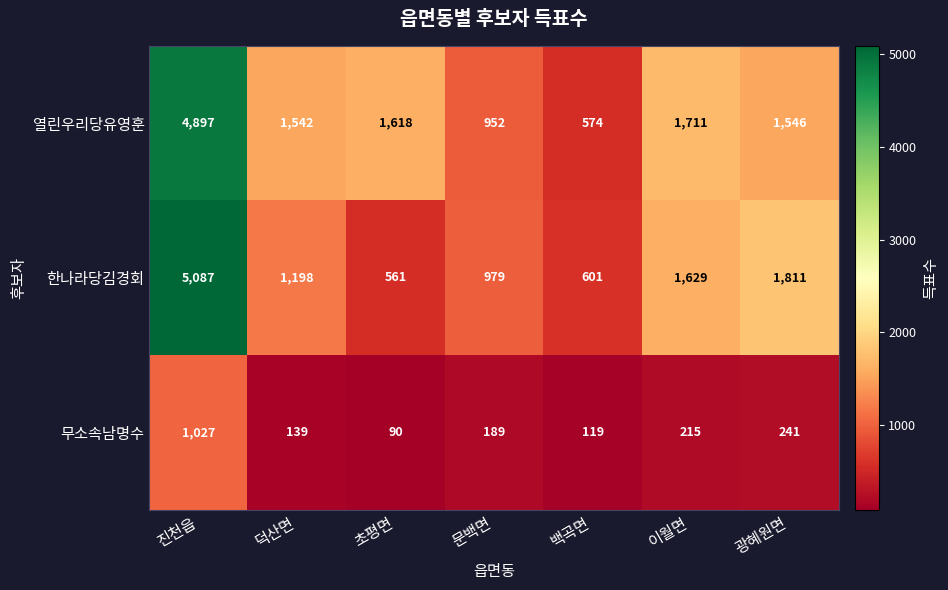

Which series has the largest total across all categories?

열린우리당유영훈